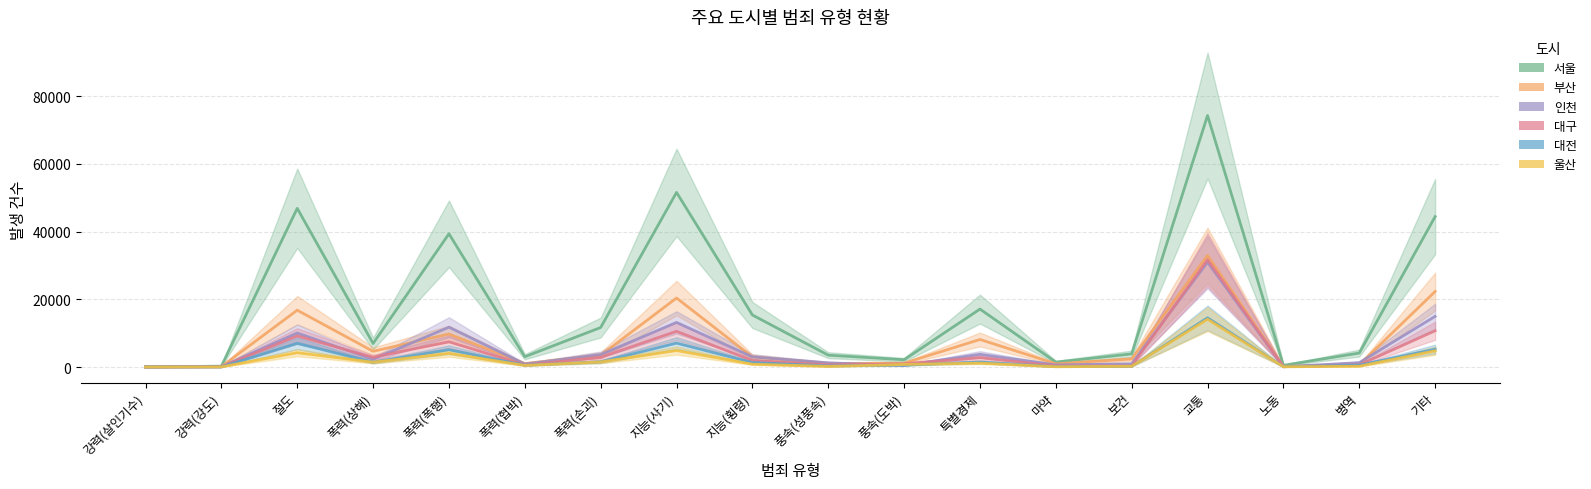

True or false: 대전 and 부산 intersect in this chart.

False